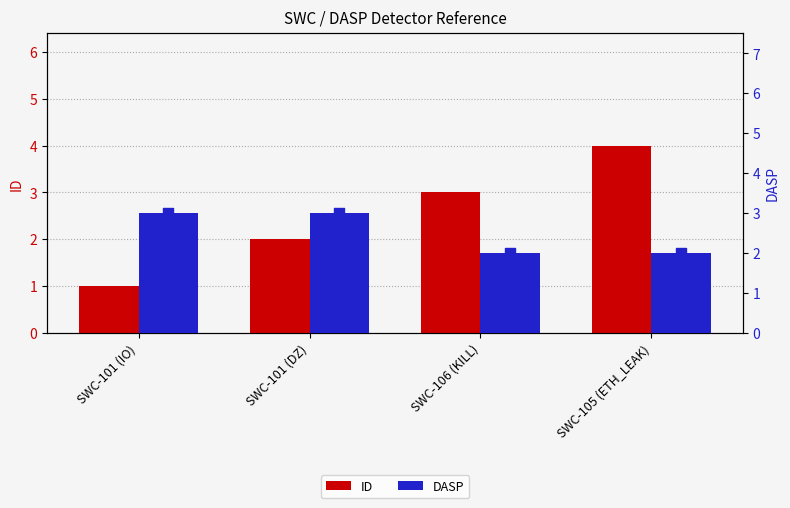

At how many categories does at least one series exceed 2?

4